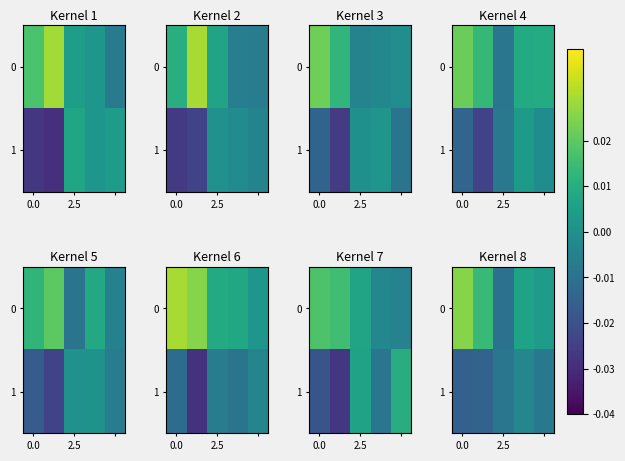

True or false: 0 has a value of -0.0 at 2.5.

True